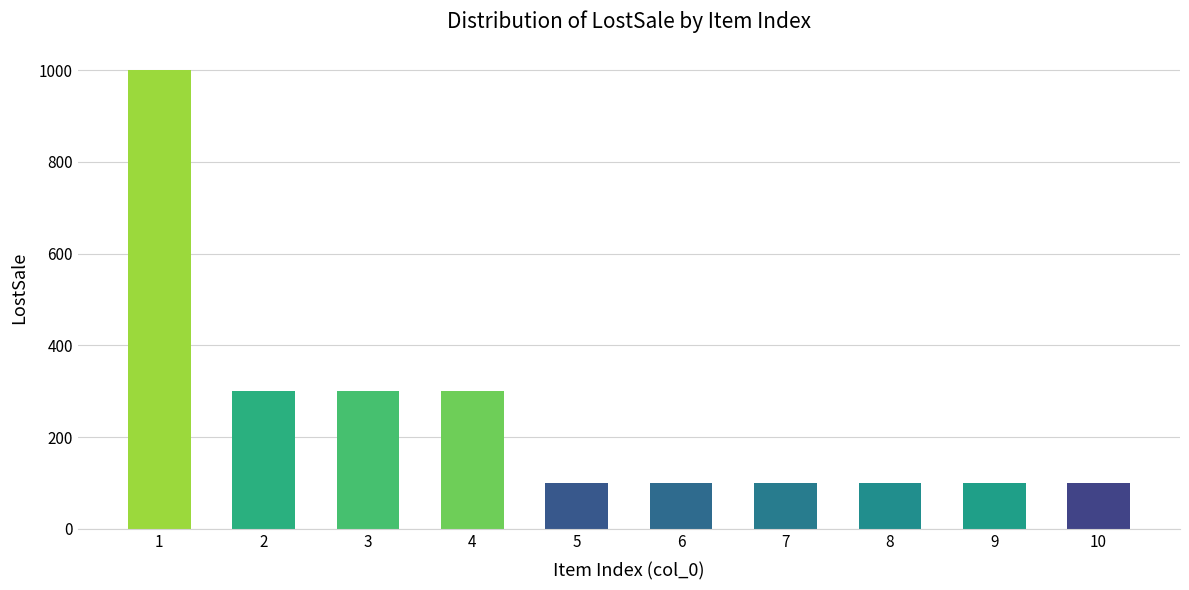

The value at 2 is 300. True or false?

True